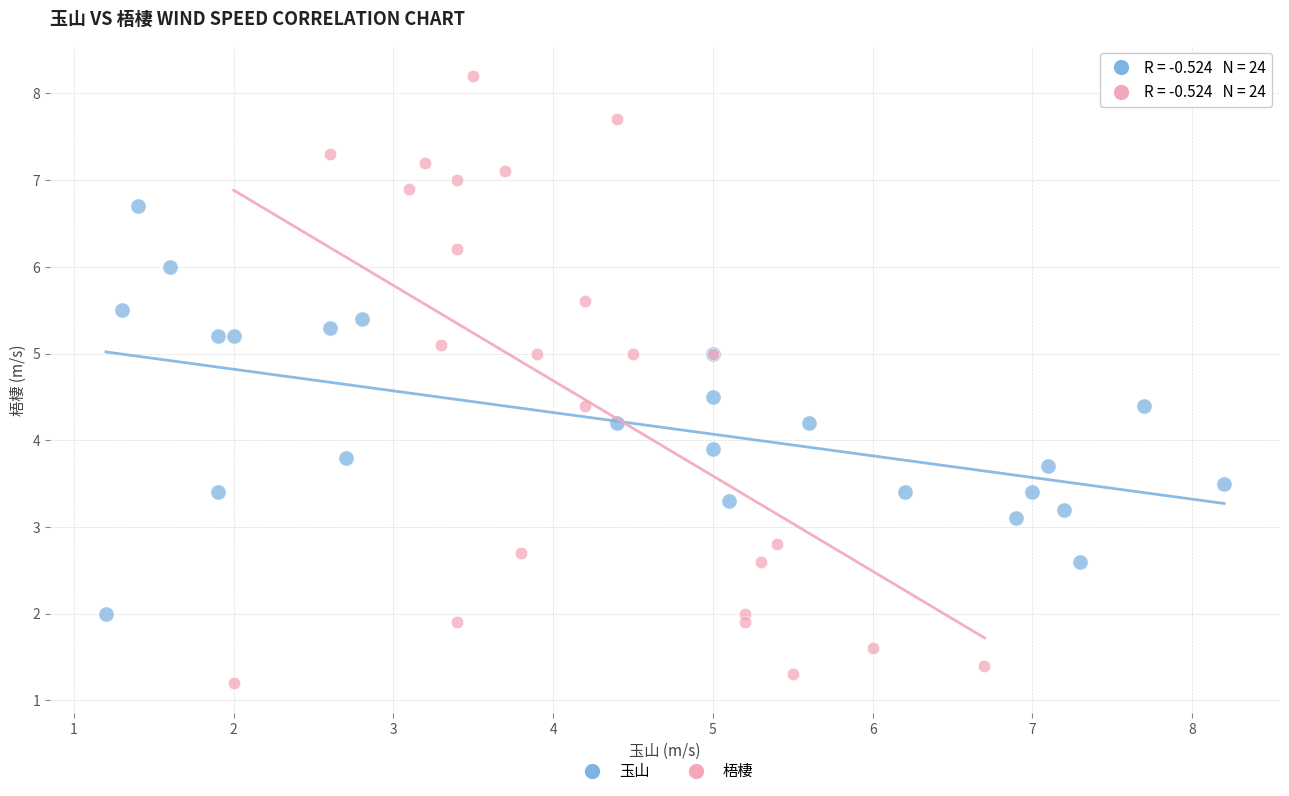

Which series contains the lowest Y value?

梧棲